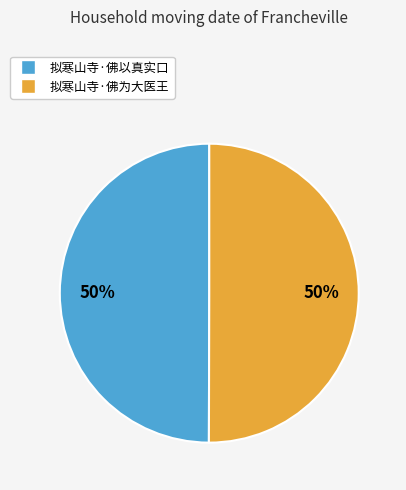

Combined, do 拟寒山寺·佛以真实口 and 拟寒山寺·佛为大医王 account for over 50%?

Yes